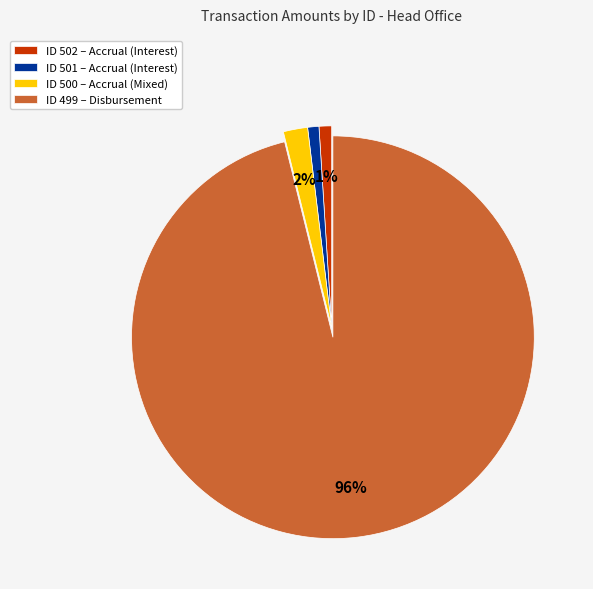

To the nearest percent, what is the combined percentage of ID 501 – Accrual (Interest) and ID 502 – Accrual (Interest)?

2%